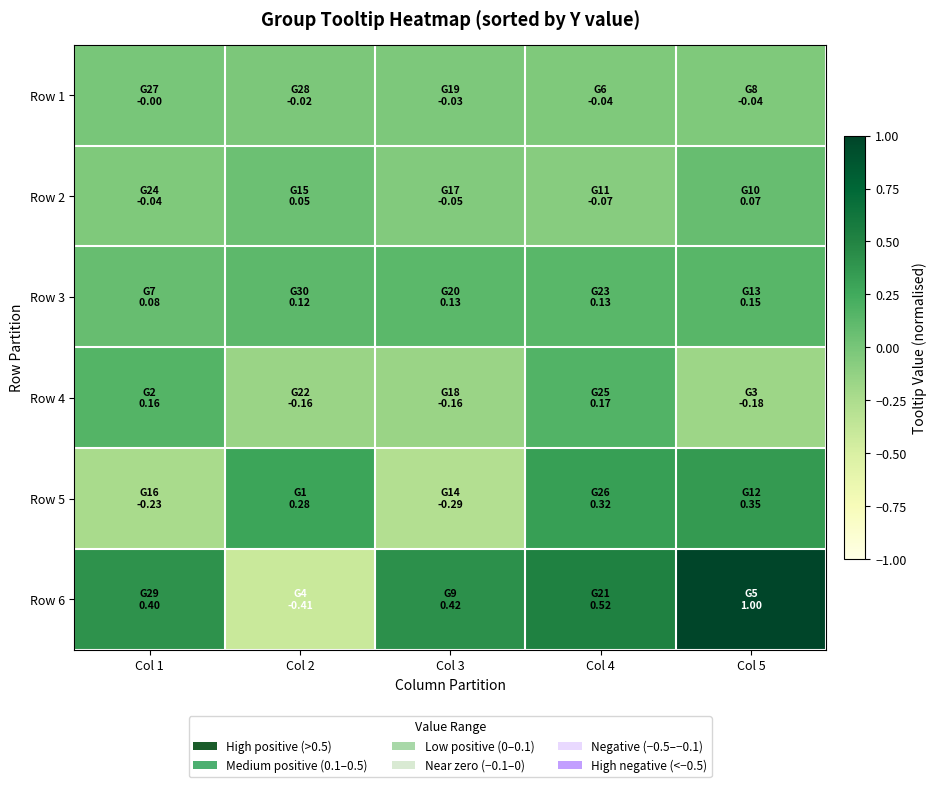

Which has a higher value, Col 3 or Col 1?

Col 1